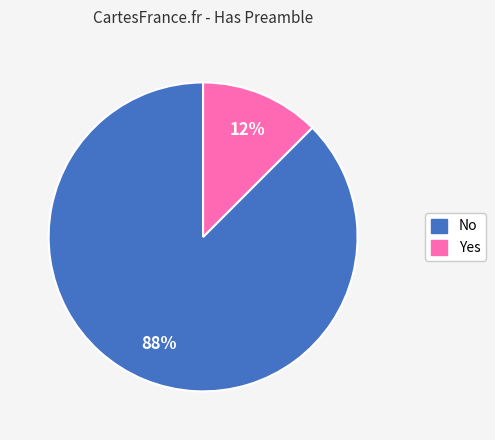

True or false: Yes accounts for 12% of the total.

True